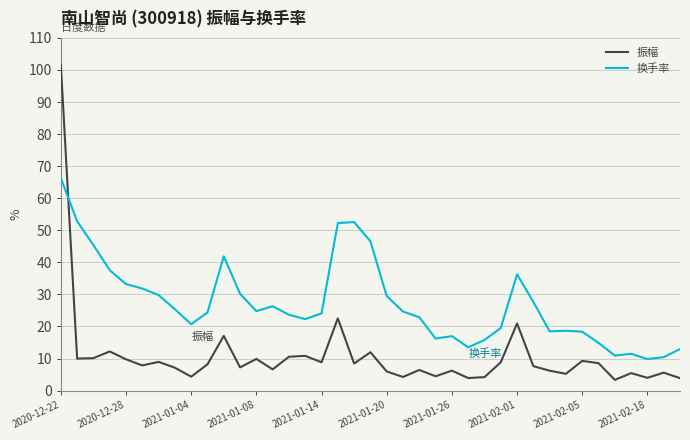

After their last crossing, which series has the higher values: 换手率 or 振幅?

换手率